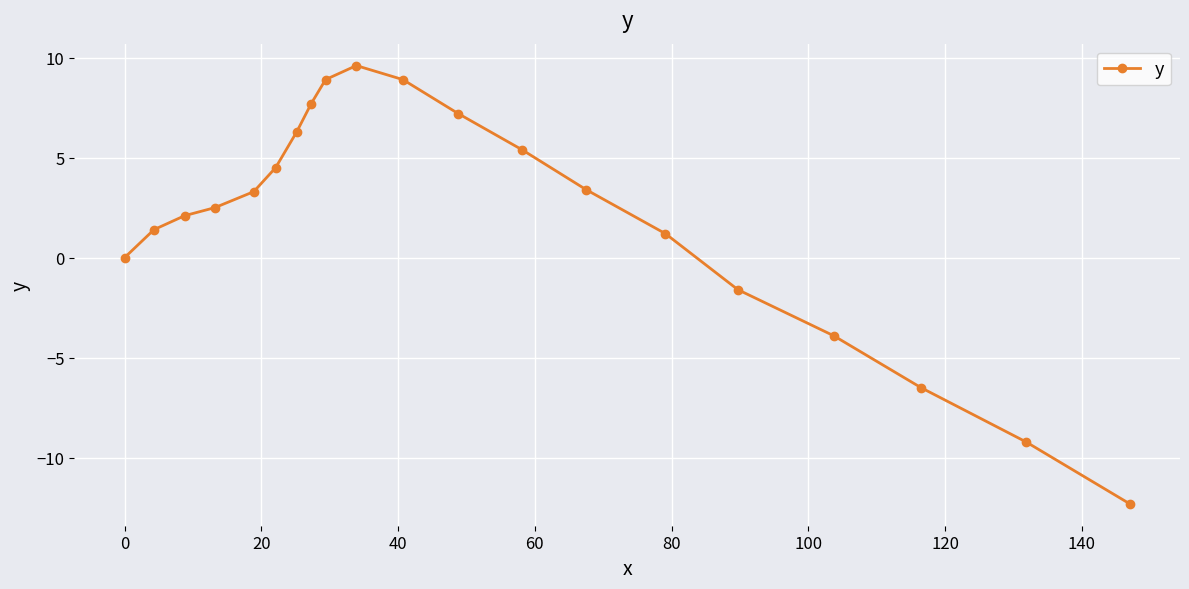

What is the smallest value displayed?

-12.3